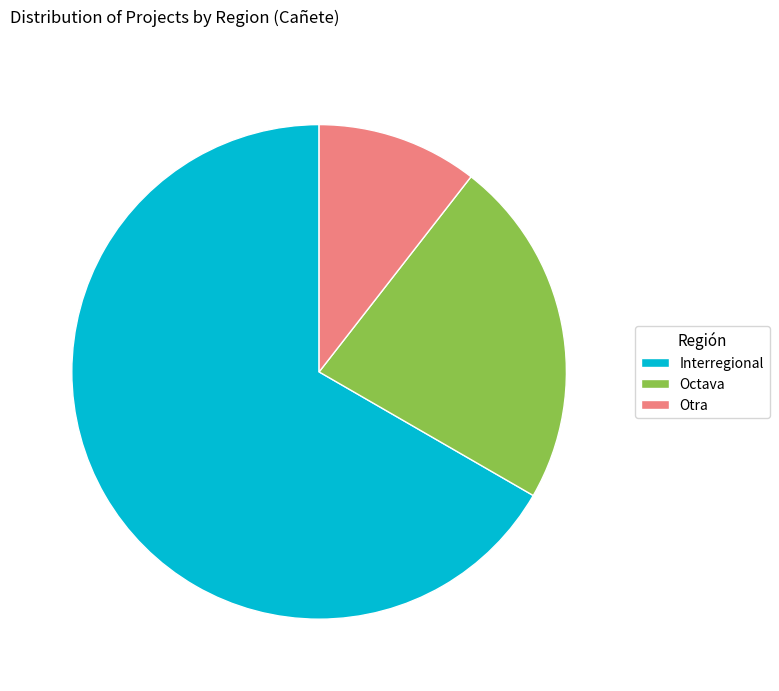

Do Otra and Octava together represent more than half of the pie?

No